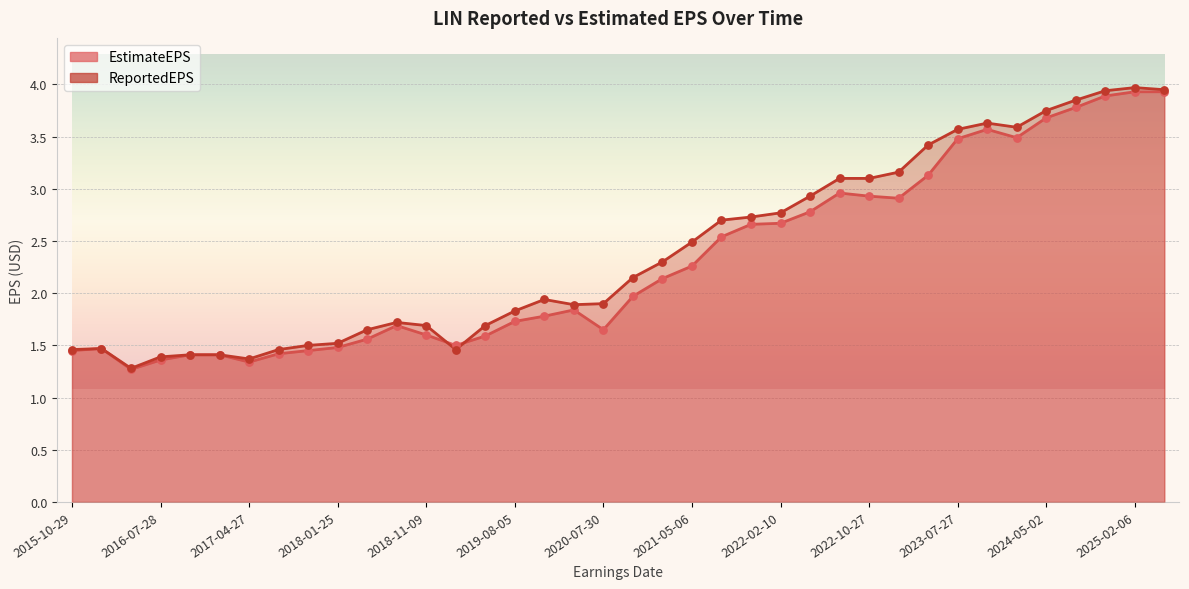

What are all the series names shown in the legend?

EstimateEPS, ReportedEPS